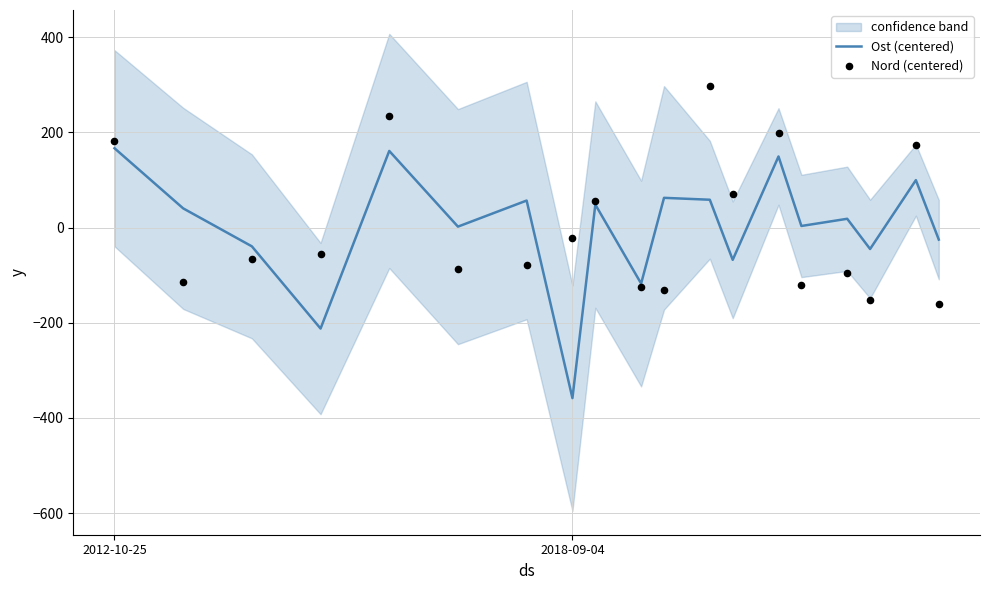

What is the total value across all series at 5?

-84.7